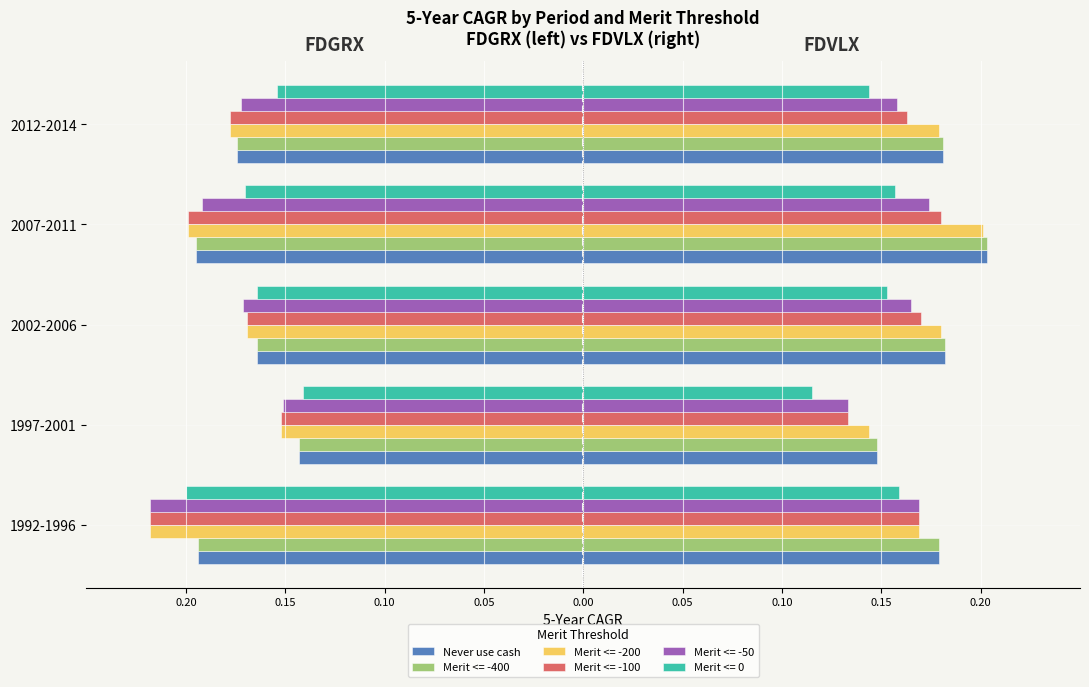

What is the difference between the maximum and minimum values?

0.1